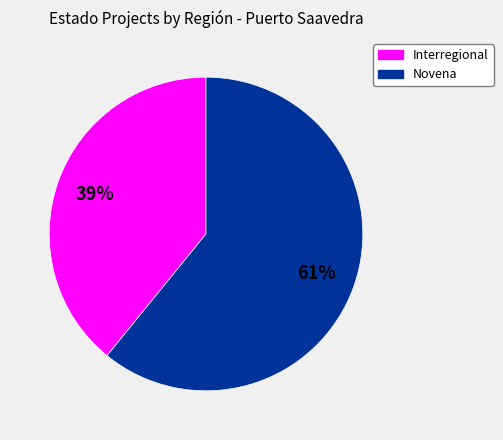

Combined, do Interregional and Novena account for over 50%?

Yes